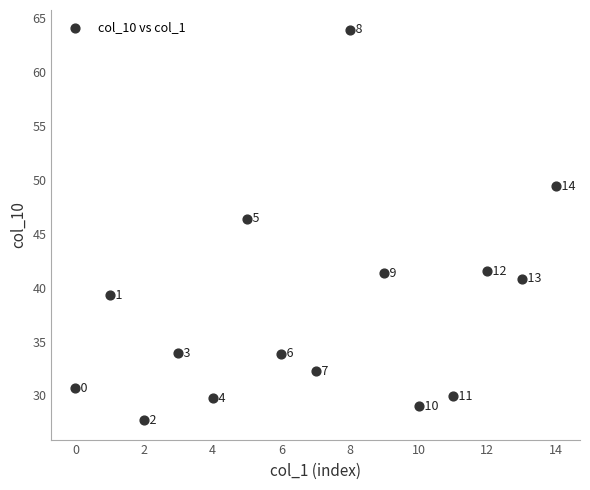

What Y value in the scatter plot is closest to 45?

46.4